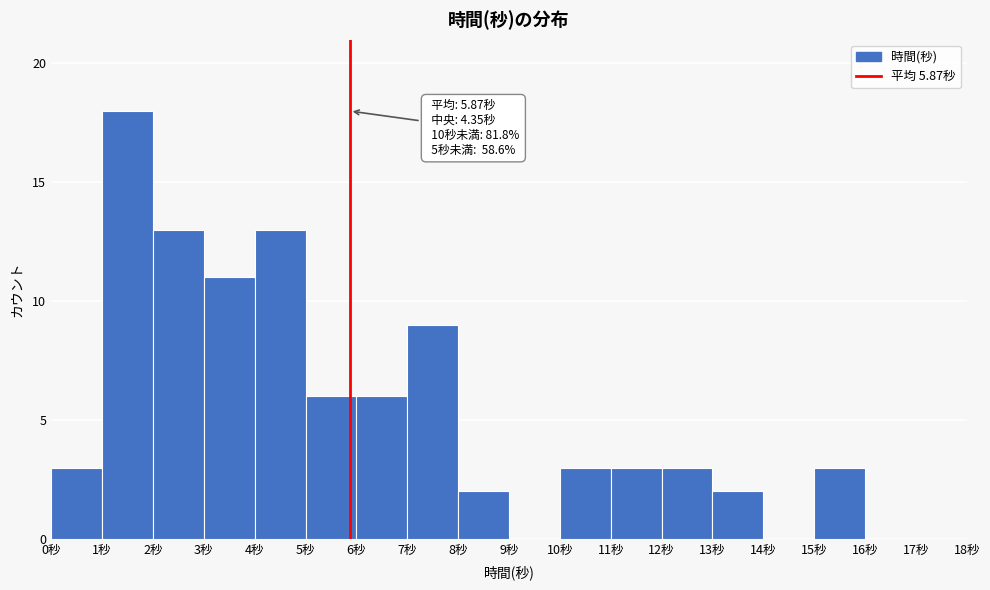

Over which range of the x-axis is the bar tallest?

1 to 2